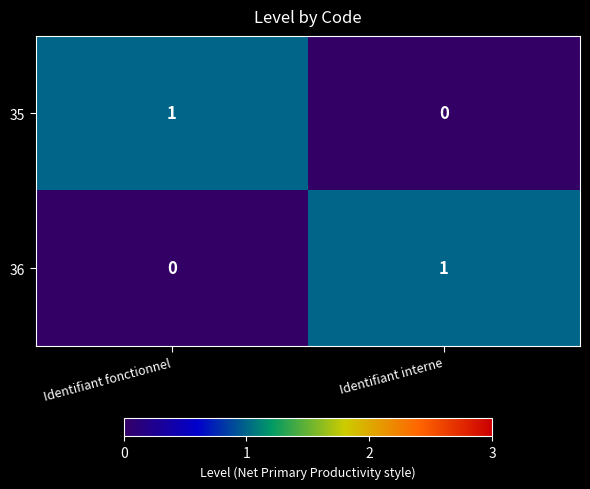

At Identifiant interne, list the series in order from largest to smallest.

36, 35